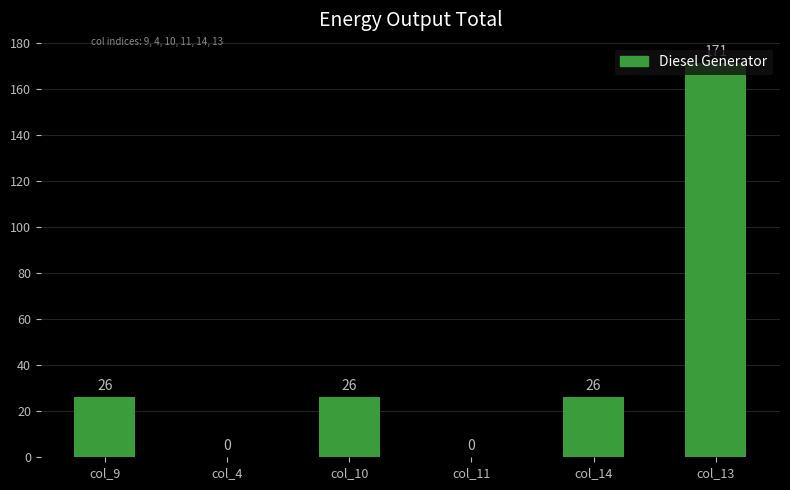

The chart shows a value of 39 at col_14. True or false?

False